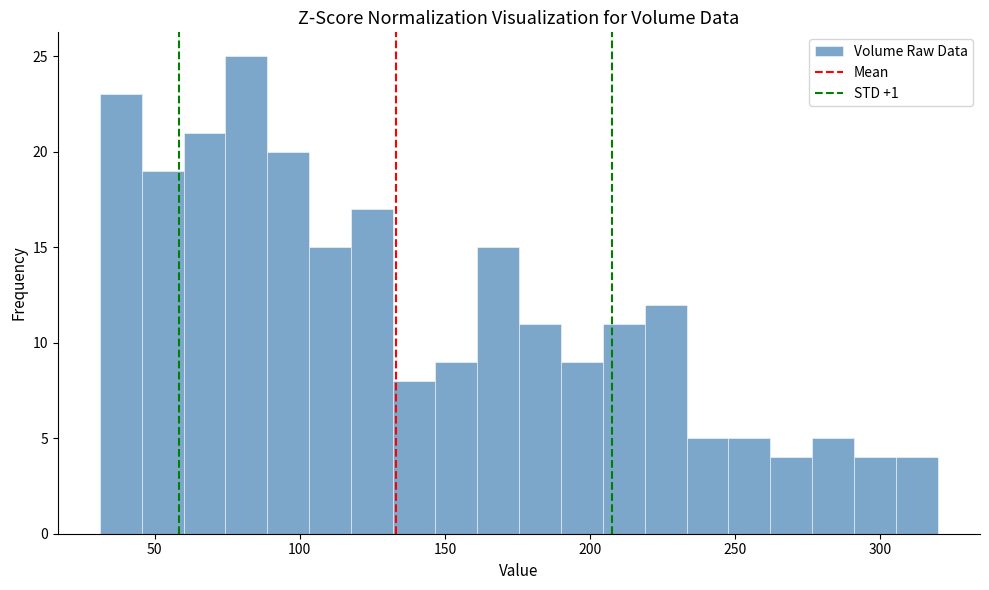

Around what value on the x-axis is the tallest bar? Give the approximate position of its centre, as read against the axis.

80